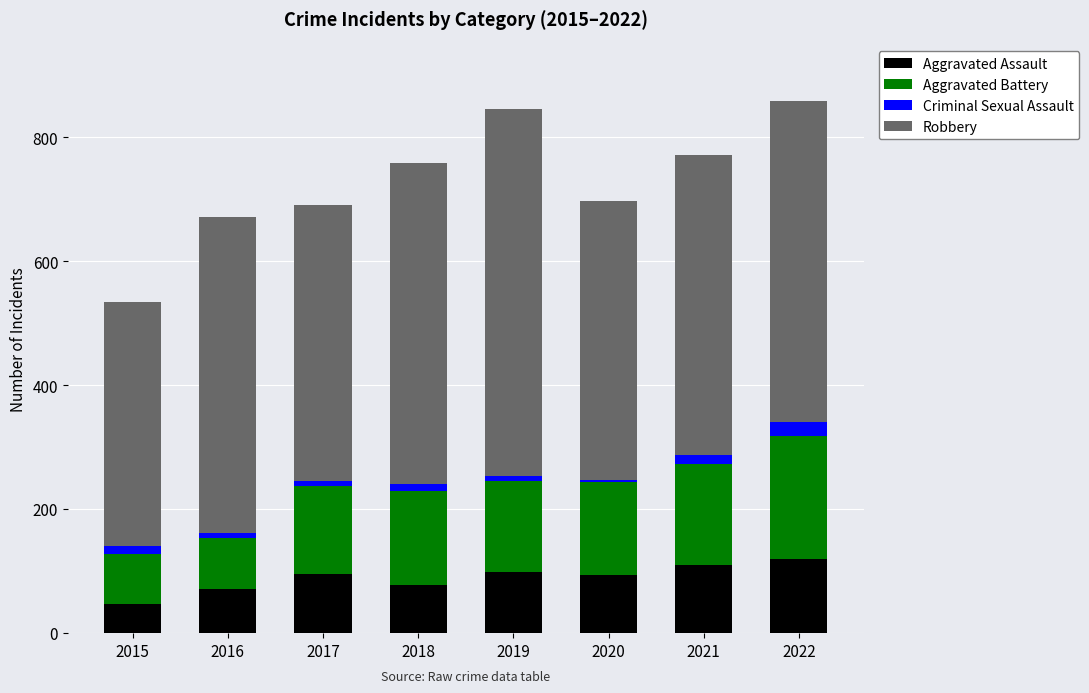

Which category has the lowest value in the Aggravated Assault series?

2015